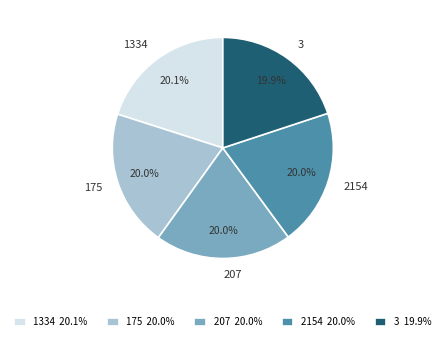

To the nearest percent, what percentage of the pie is 3?

20%